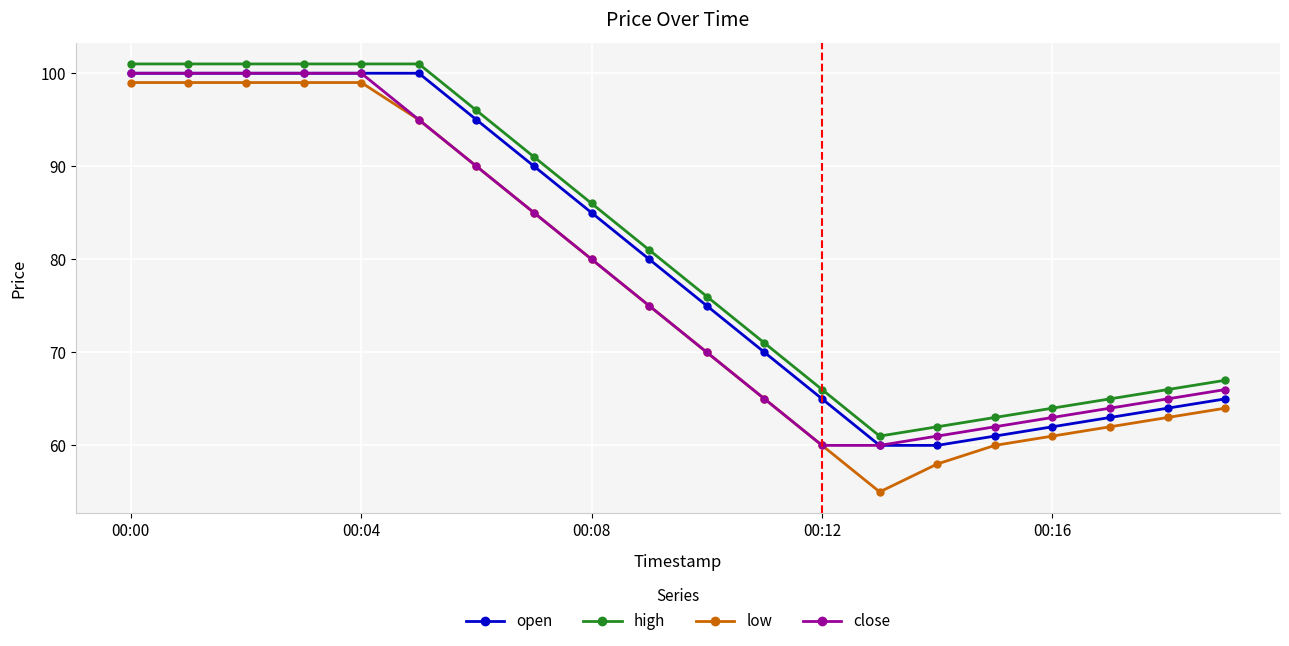

Reading left to right, extract all data points from this chart.

open: 100	100	100	100	100	100	95	90	85	80	75	70	65	60	60	61	62	63	64	65
high: 101	101	101	101	101	101	96	91	86	81	76	71	66	61	62	63	64	65	66	67
low: 99	99	99	99	99	95	90	85	80	75	70	65	60	55	58	60	61	62	63	64
close: 100	100	100	100	100	95	90	85	80	75	70	65	60	60	61	62	63	64	65	66